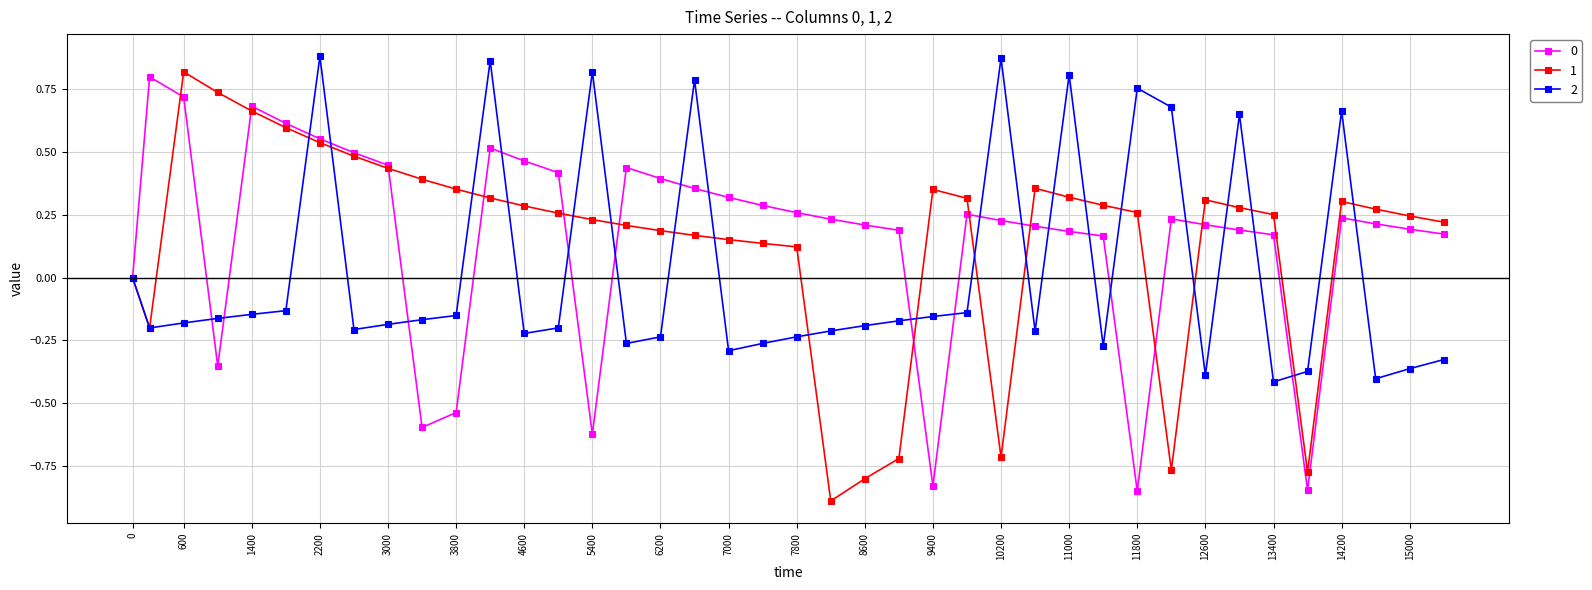

True or false: 0 has more than 0 points higher than both neighbors.

True